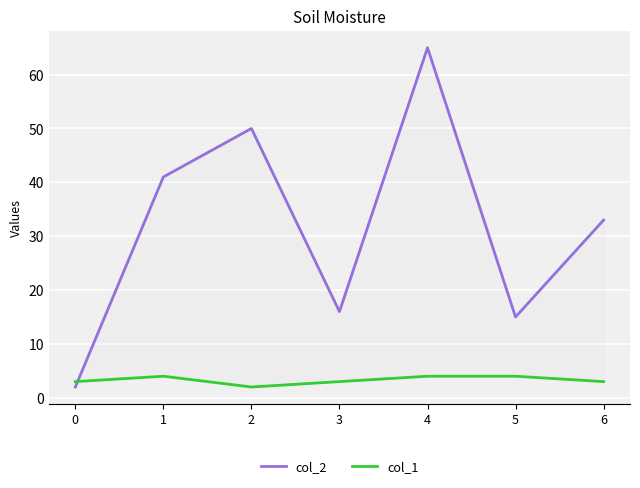

In col_2, how many points are lower than both neighbors (excluding endpoints)?

2